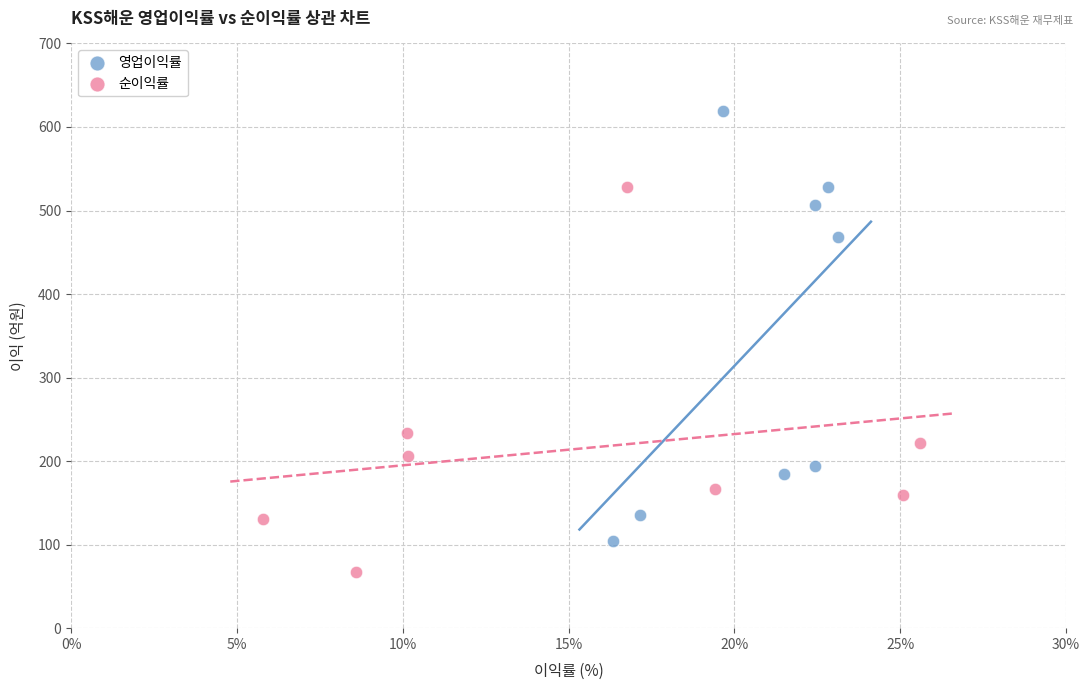

Which series contains the lowest Y value?

순이익률